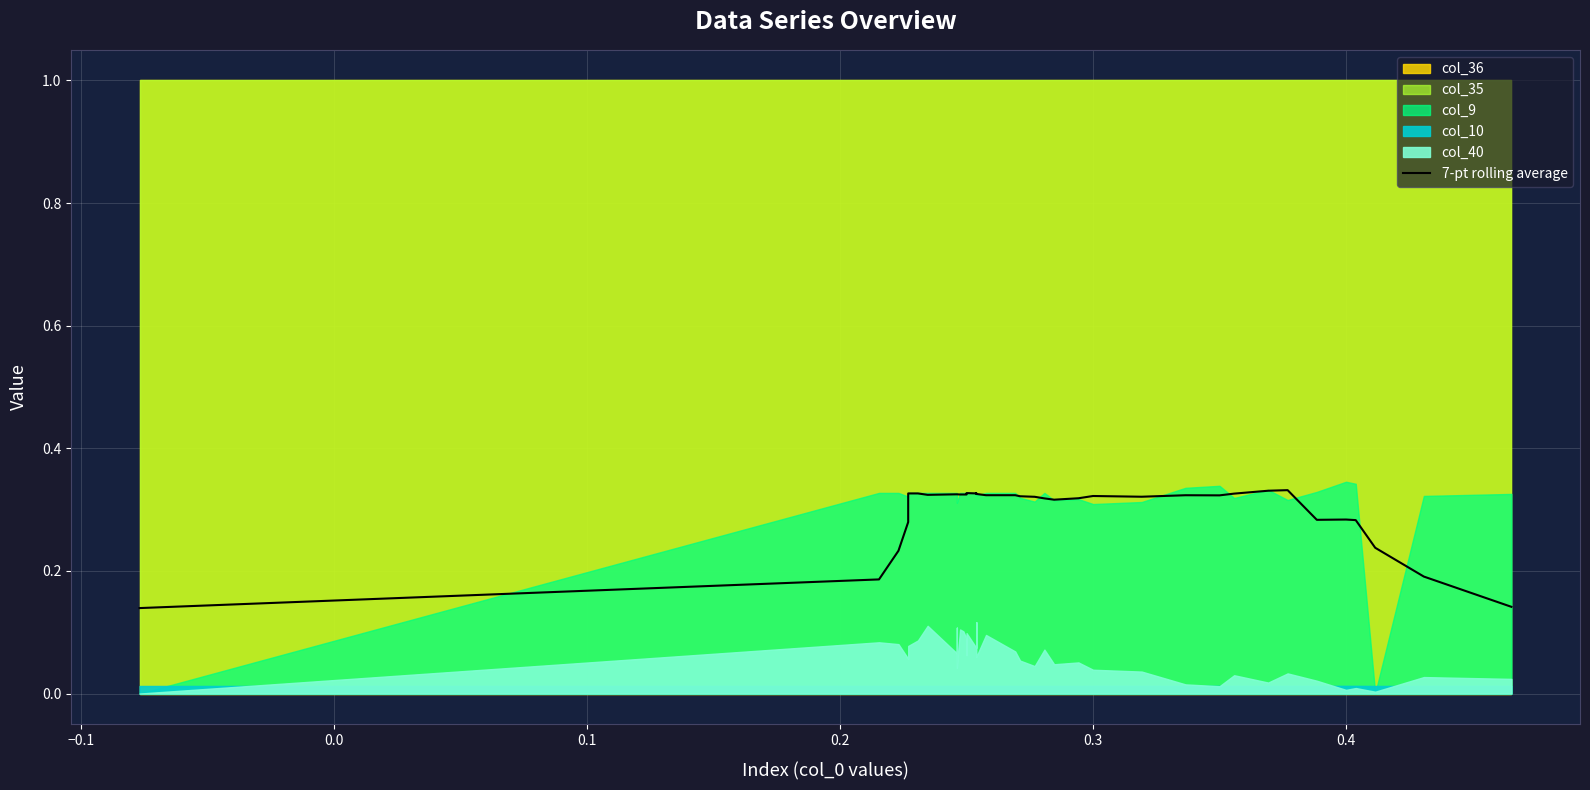

Does the chart display data point markers on the line(s)?

No